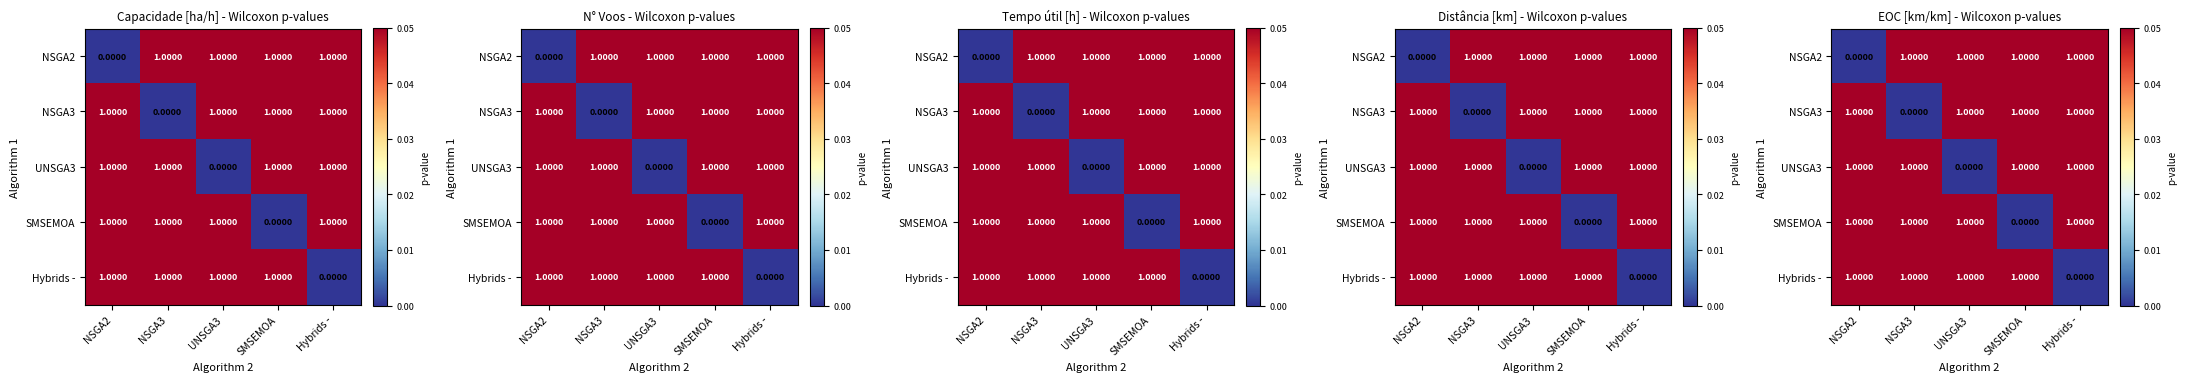

Between Hybrids - and SMSEMOA, which is larger?

Hybrids -